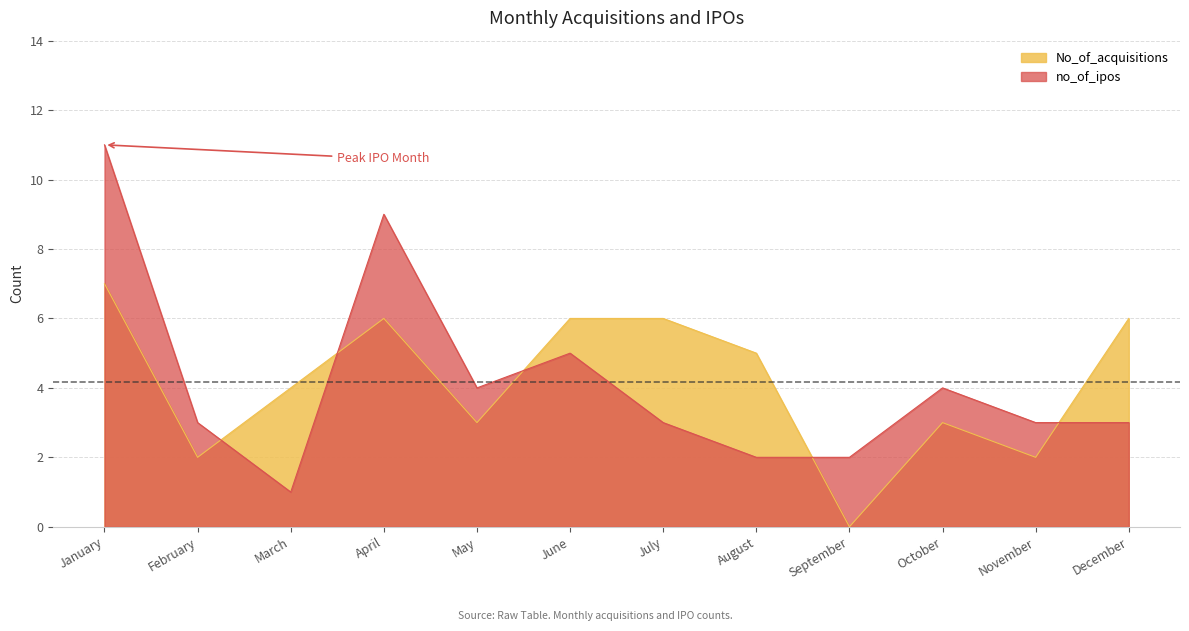

Count the no_of_ipos values in the range 3 to 5.

7